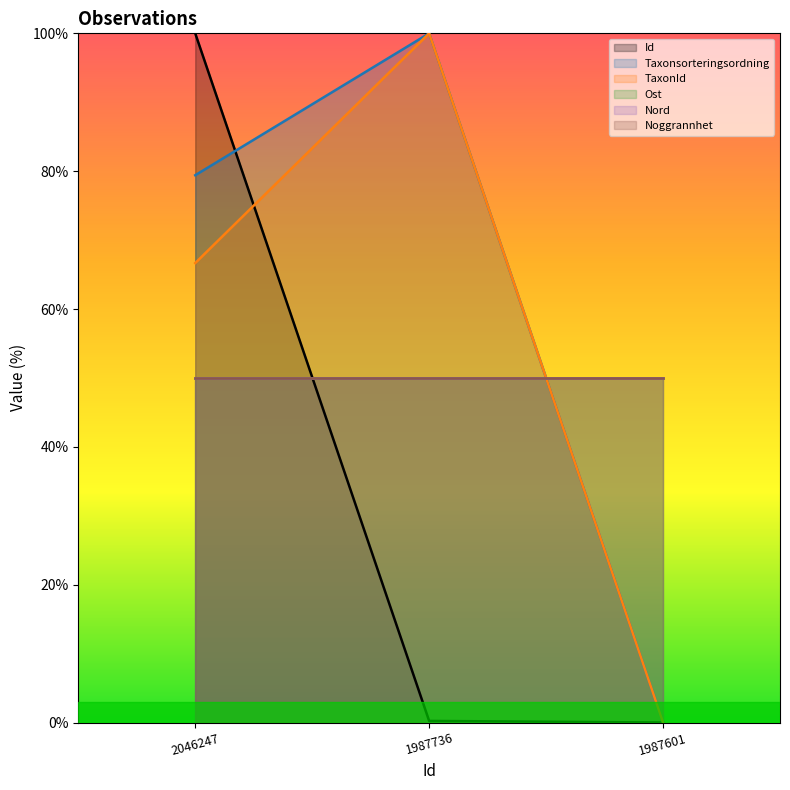

How many data points in Id are above 0?

2